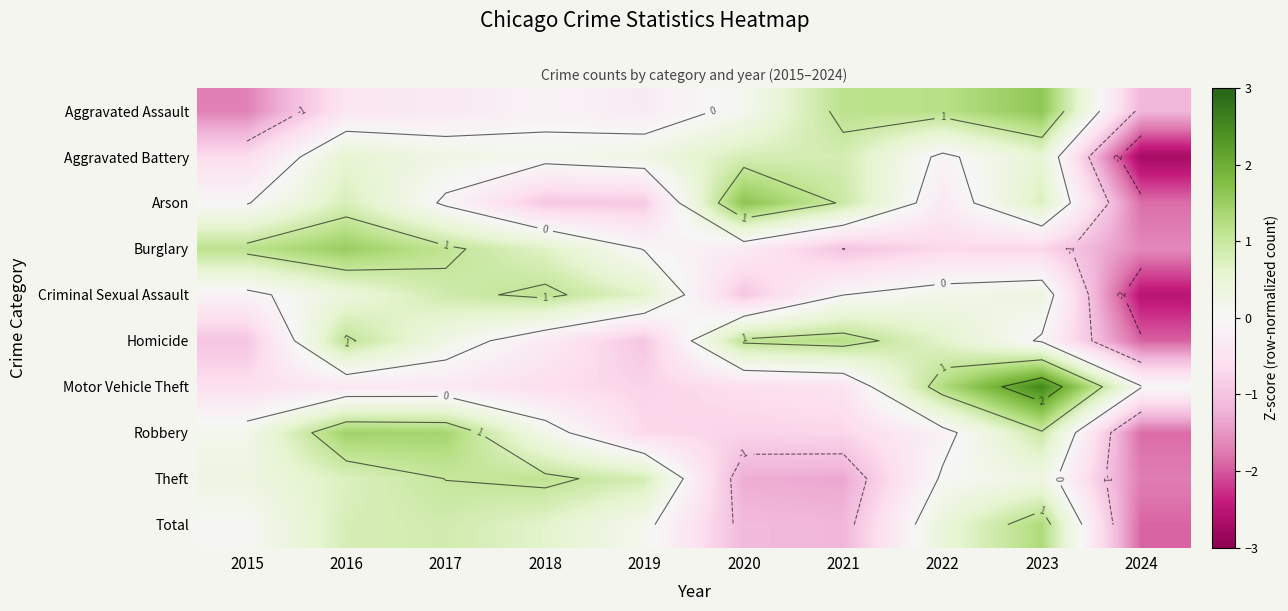

What is the difference between the Burglary values at 2020 and 2021?

0.7